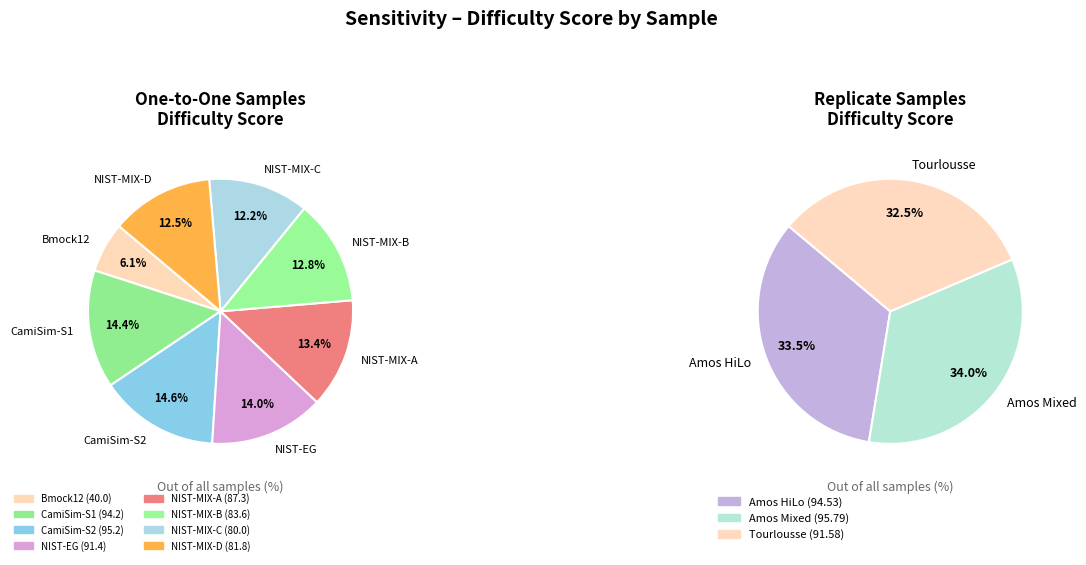

Rank the categories by value from highest to lowest.

Amos Mixed, CamiSim-S2, Amos HiLo, CamiSim-S1, Tourlousse, NIST-EG, NIST-MIX-A, NIST-MIX-B, NIST-MIX-D, NIST-MIX-C, Bmock12